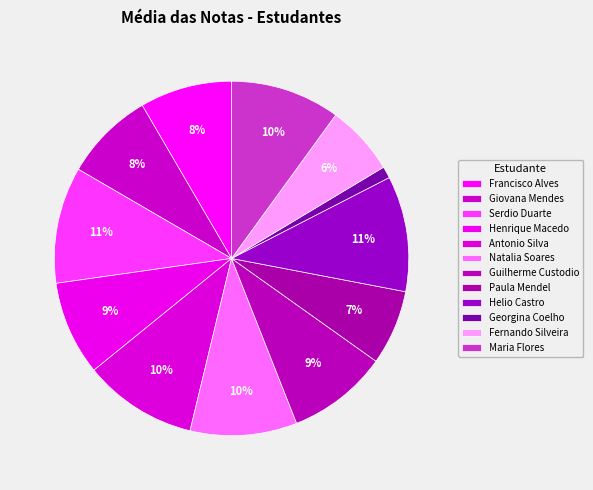

True or false: Paula Mendel accounts for 7% of the total.

True